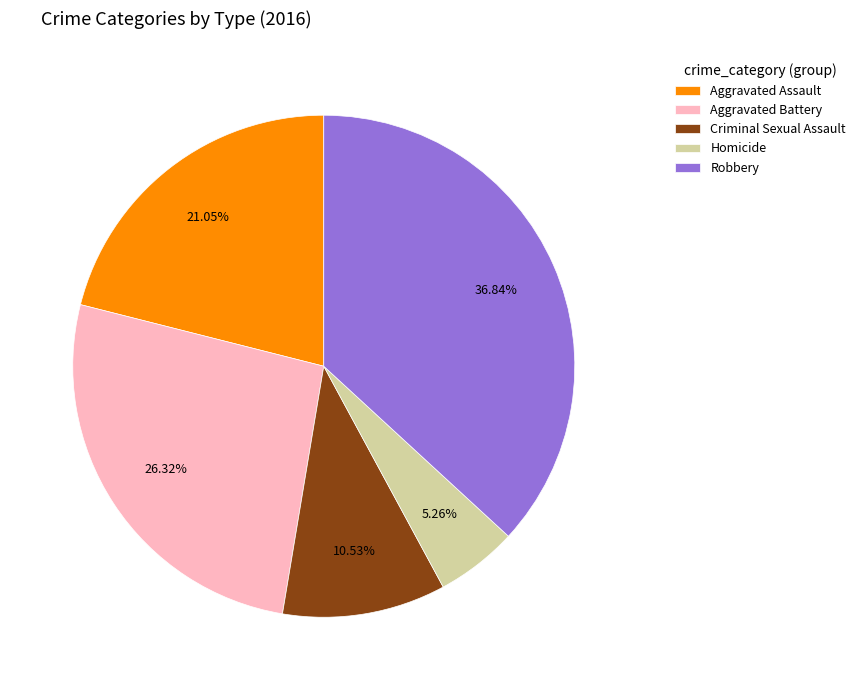

Approximately how many times larger is the value at Aggravated Assault compared to Aggravated Battery?

0.8